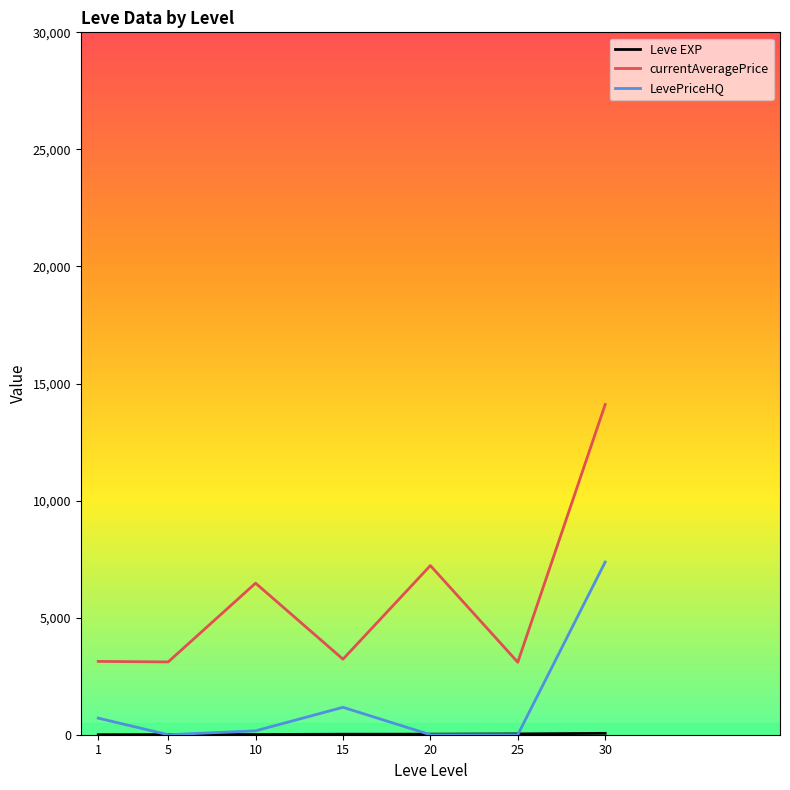

The value of LevePriceHQ at 5 is 2615.0. True or false?

False